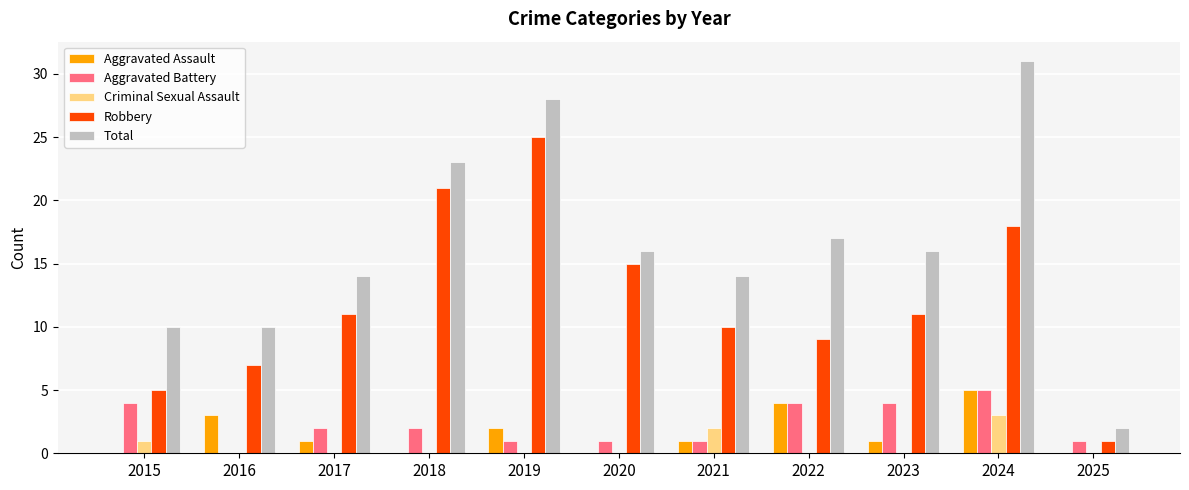

What is the sum of all Aggravated Battery values?

25